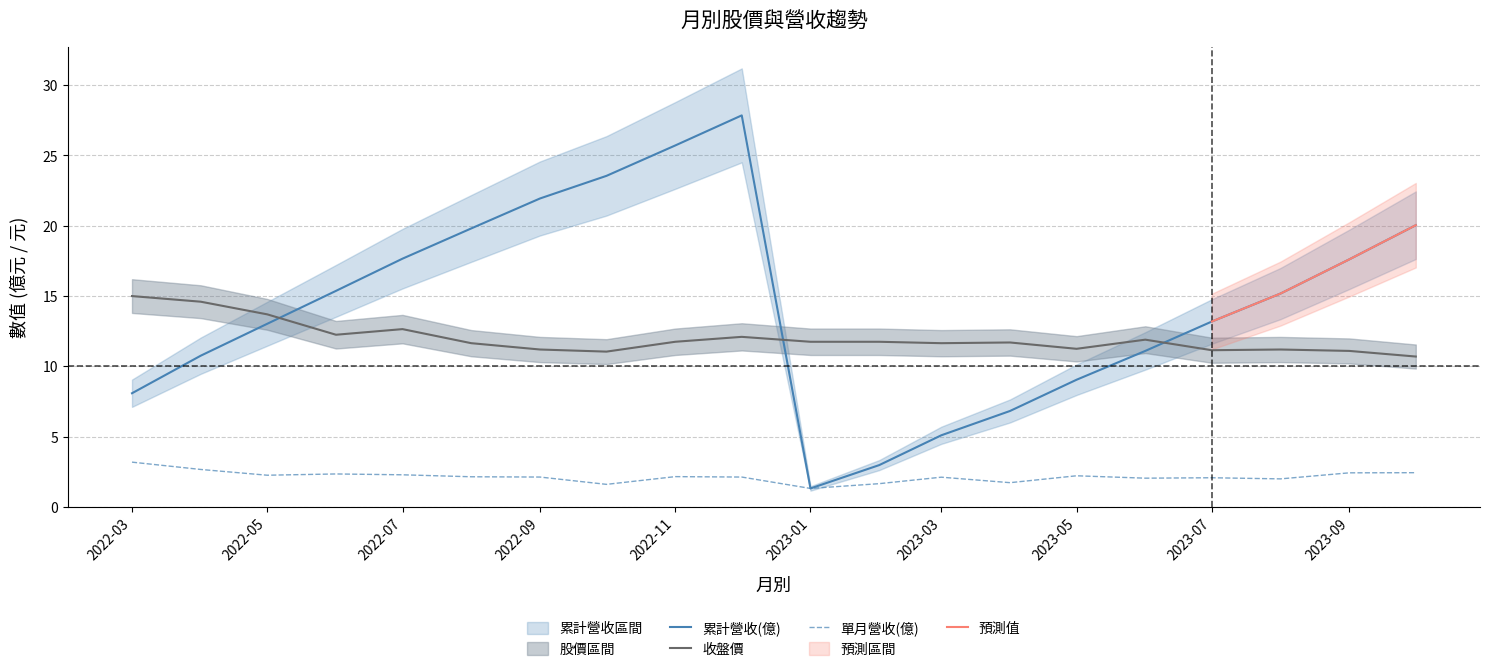

What is the approximate value of 累計營收(億) at 2022-08?

19.8